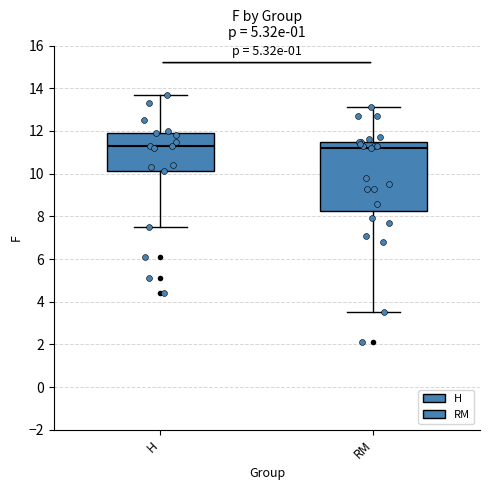

Which box is the tallest, from its lower edge to its upper edge?

RM